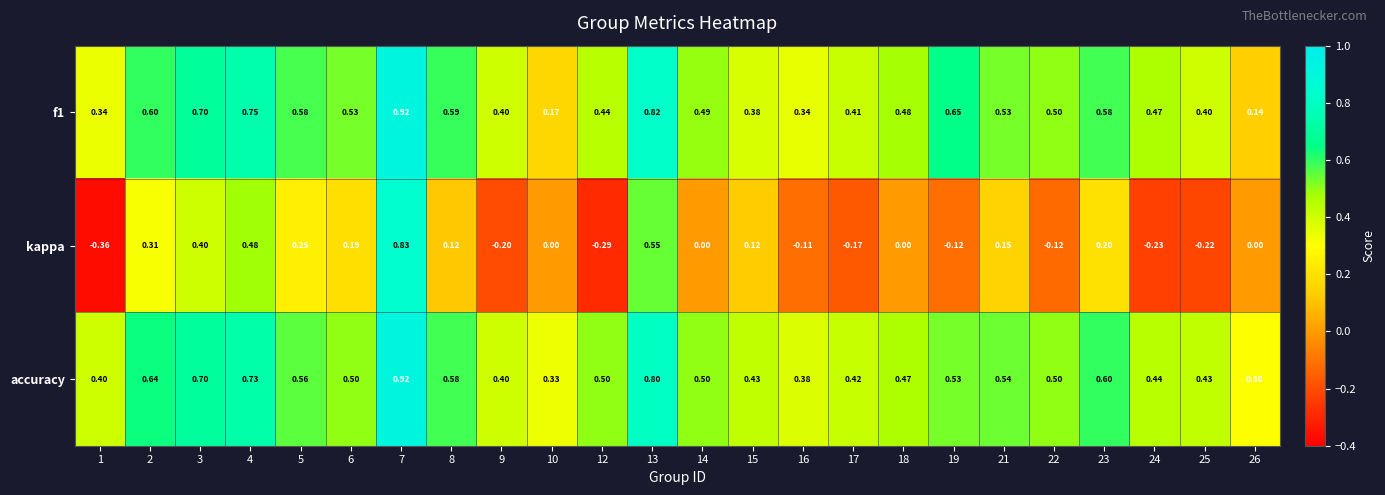

Between 14 and 21, which series saw the biggest shift?

kappa